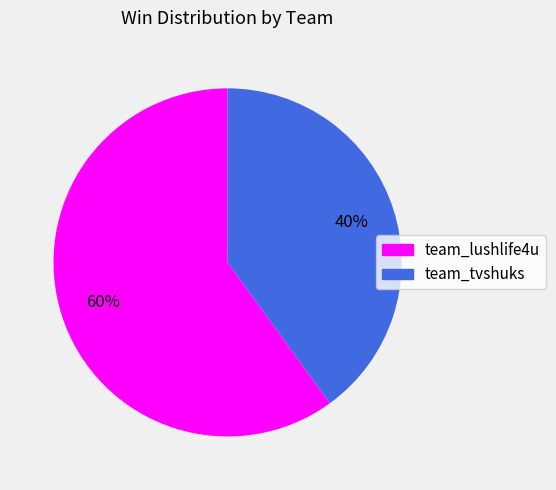

Which slice is the largest?

team_lushlife4u